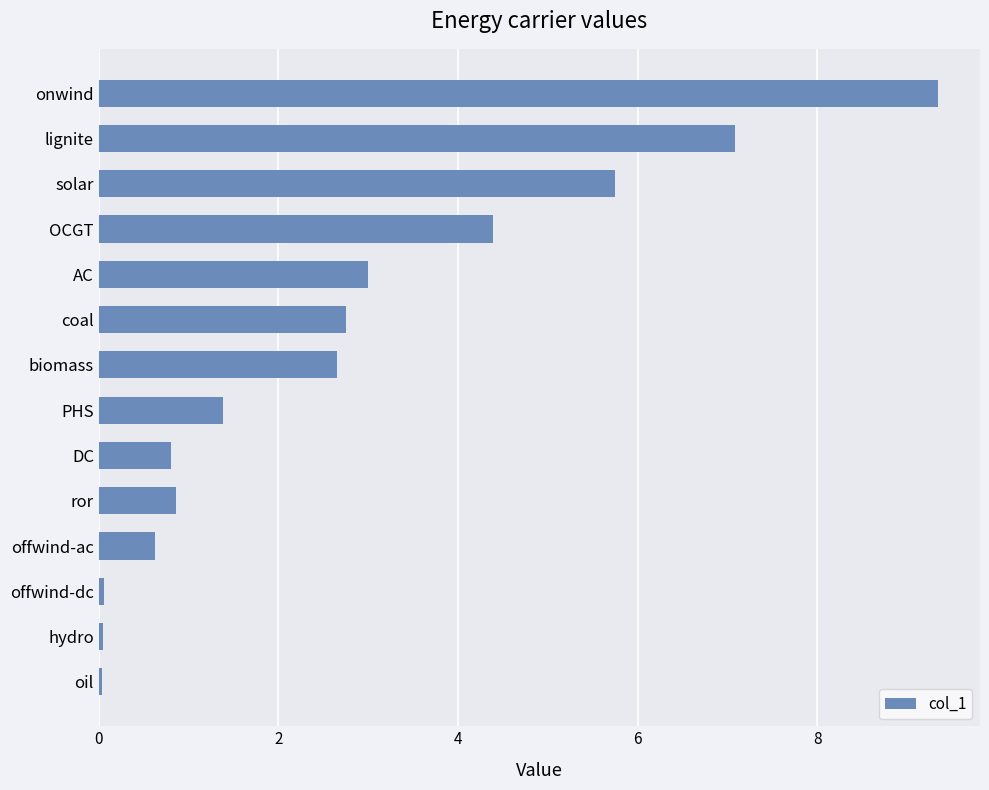

Does the chart contain stacked bars?

No